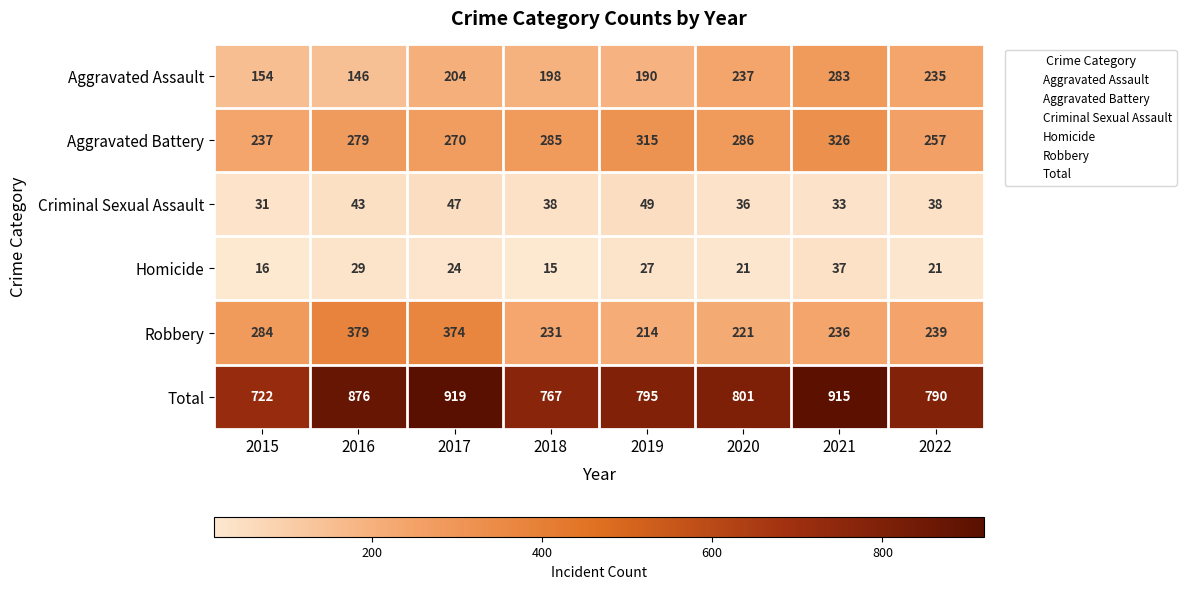

How many categories are shown in the chart?

8